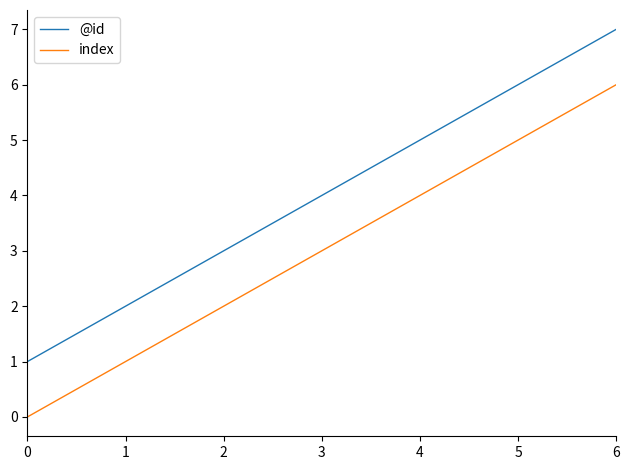

Is this an area chart (filled region under the line)?

No